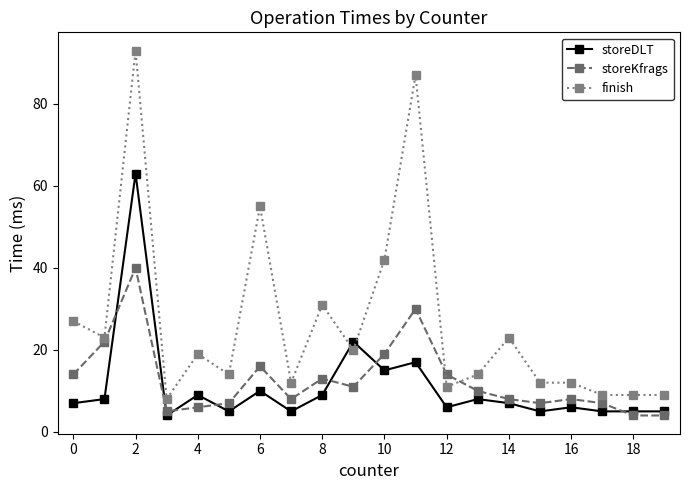

What is the average value of the storeKfrags series?

13